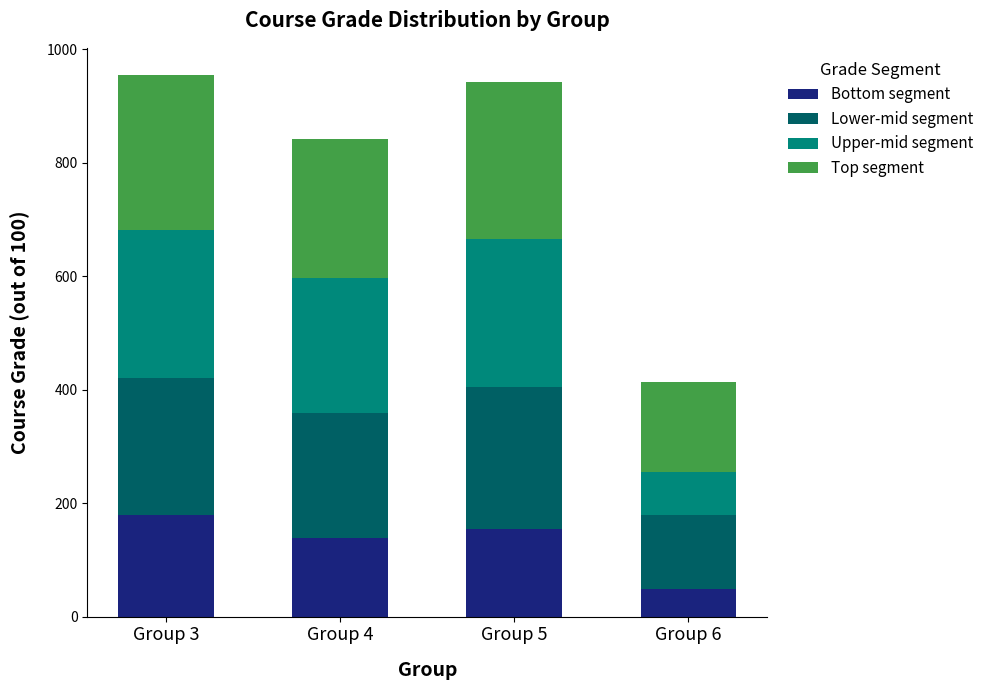

What is the total value across all series at Group 4?

841.8